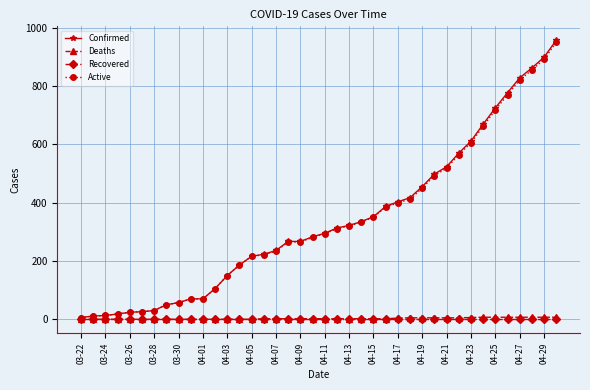

What is the maximum value shown in the chart?

957